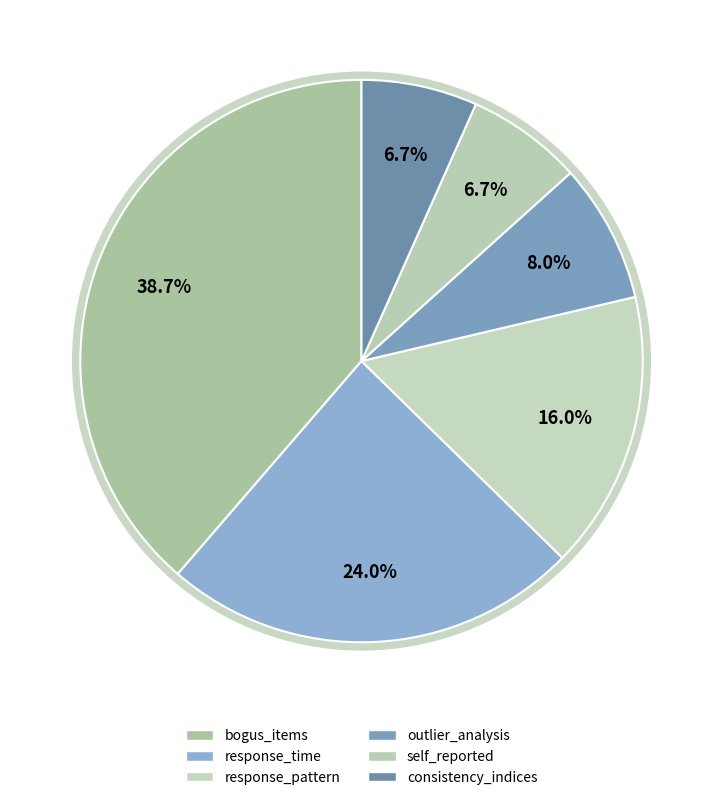

To the nearest percent, what is the difference between the consistency_indices and outlier_analysis slice percentages?

1%